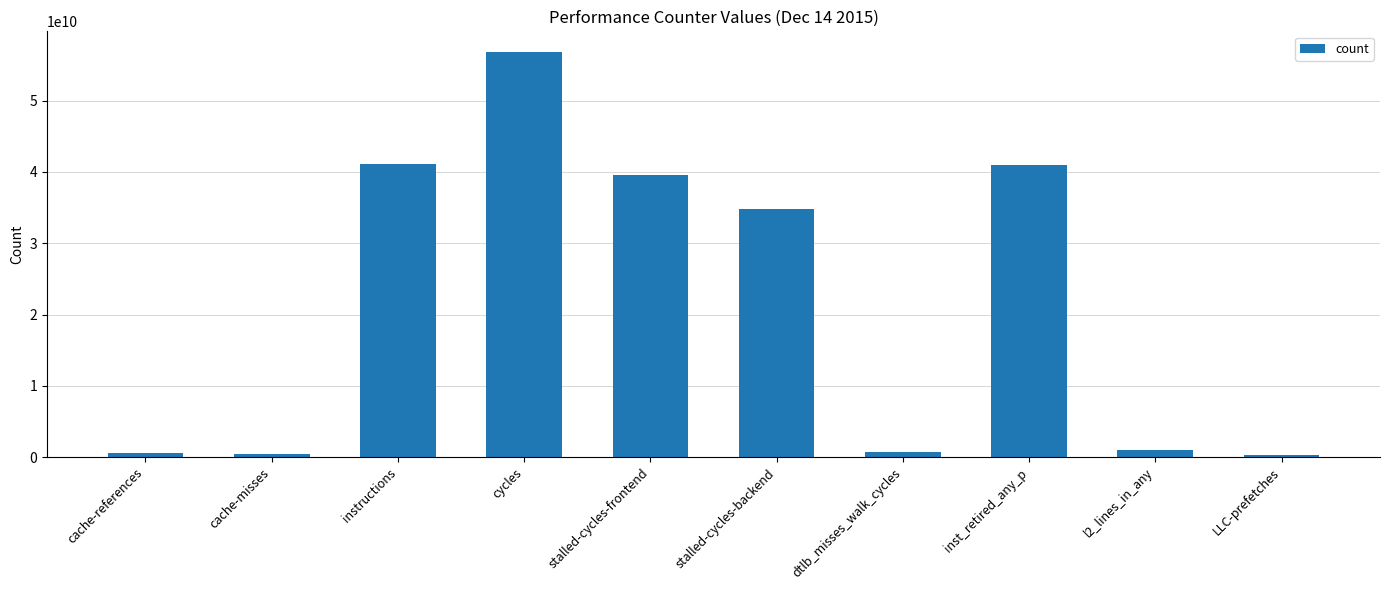

What is the label of the 1st bar from the right?

LLC-prefetches